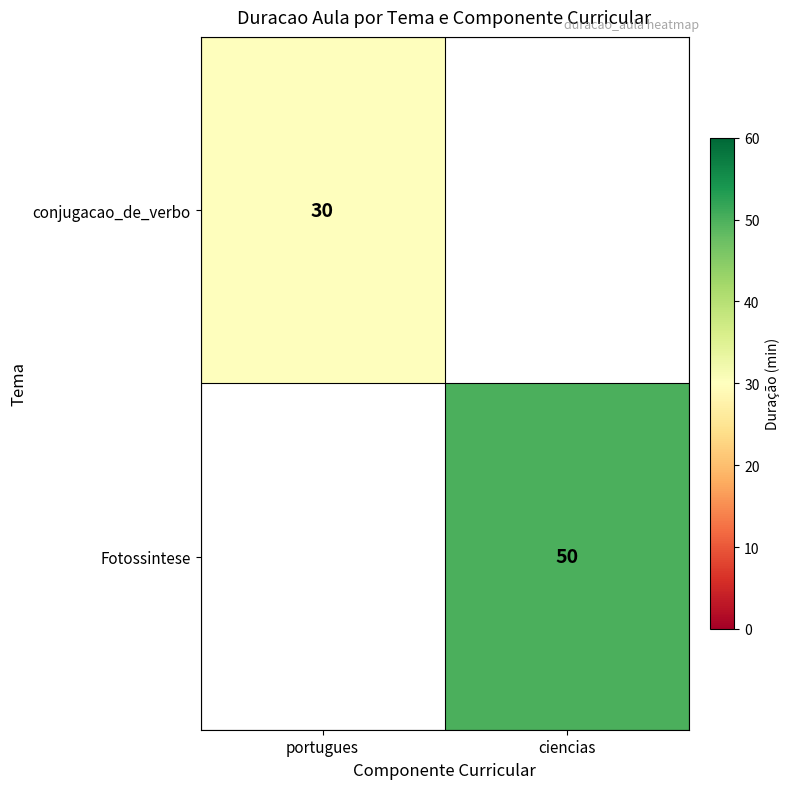

True or false: conjugacao_de_verbo has a value of 12 at portugues.

False